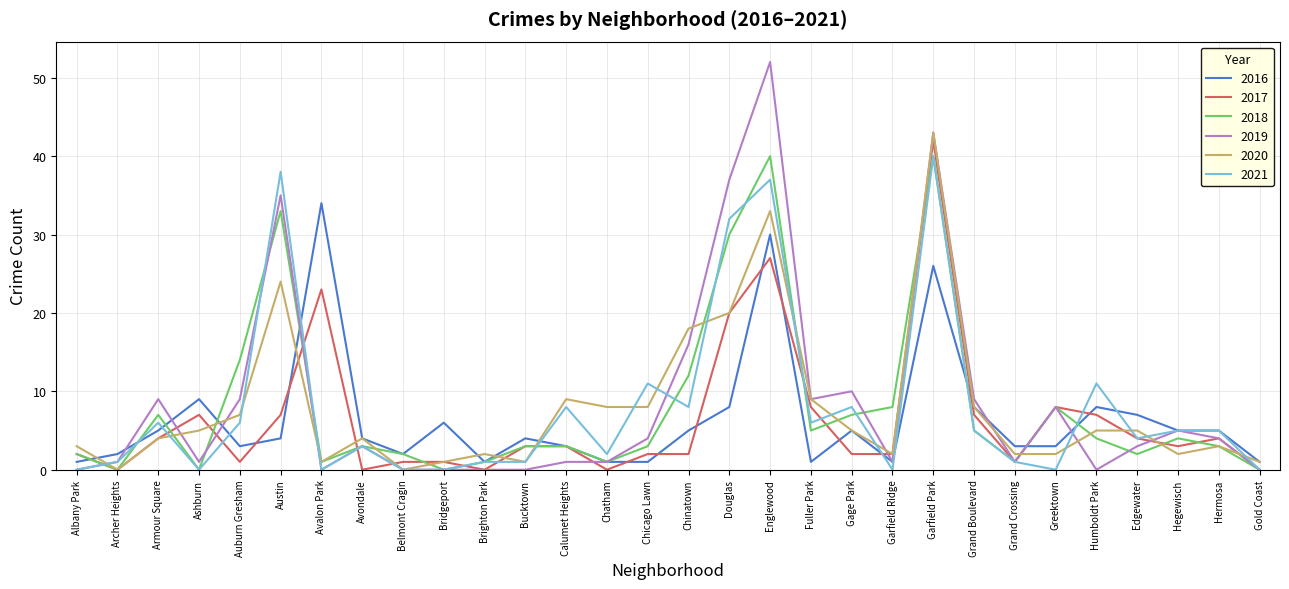

What is the total value across all series at Albany Park?

8